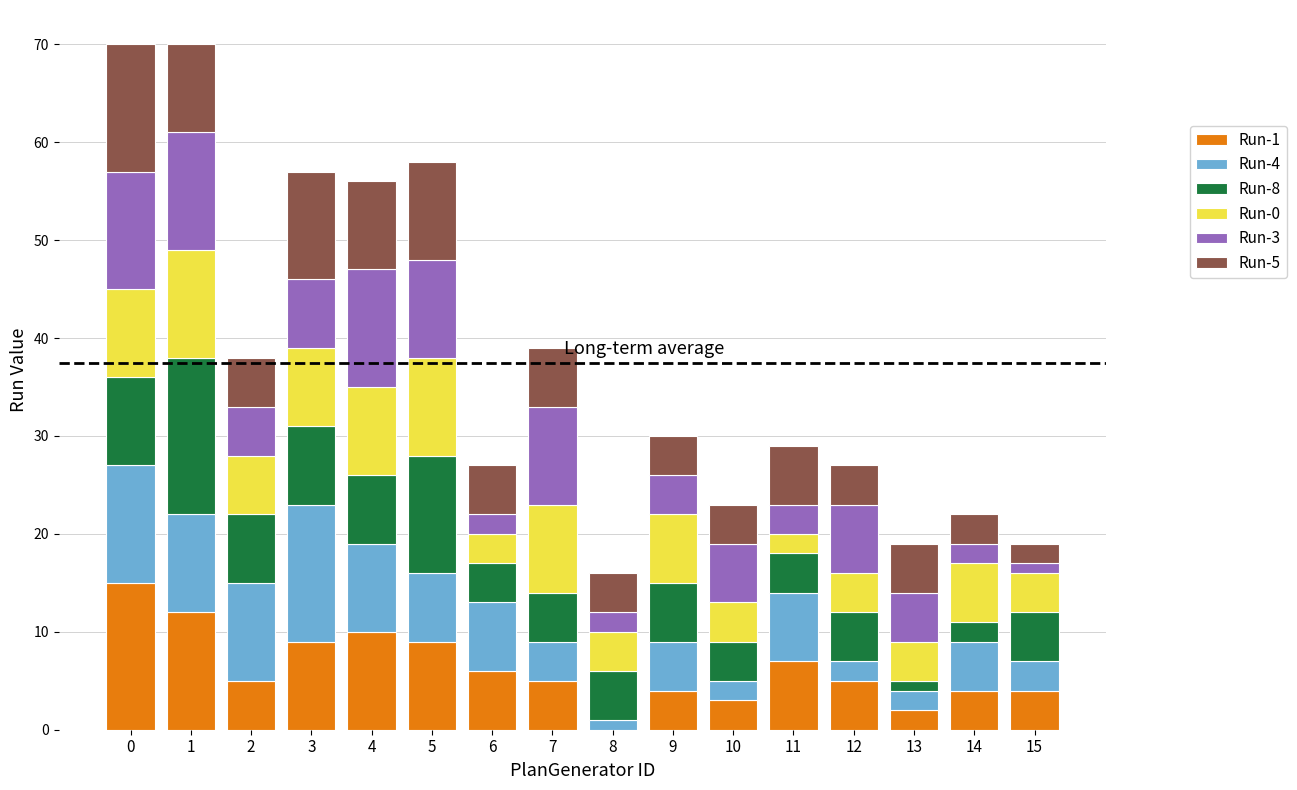

Between 4 and 3, which is larger?

4